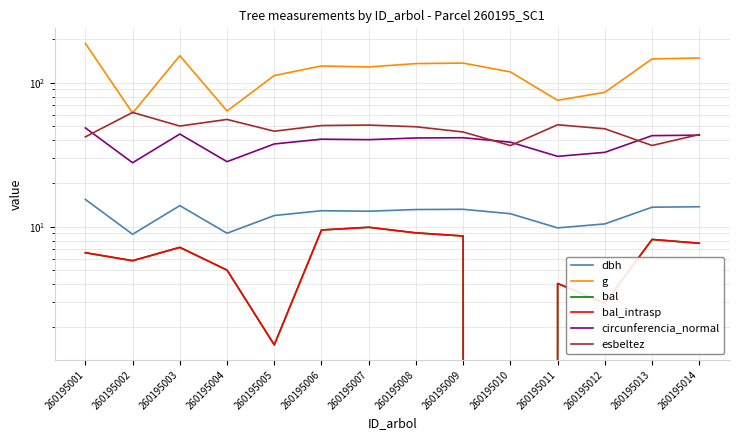

What are all the series names shown in the legend?

dbh, g, bal, bal_intrasp, circunferencia_normal, esbeltez